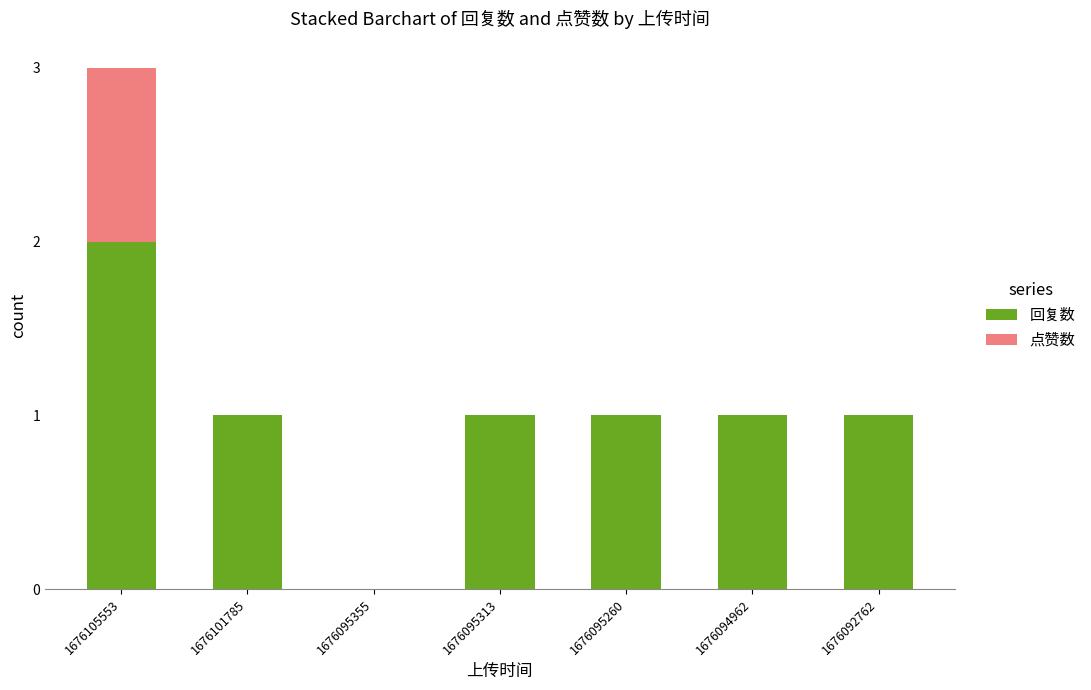

The 回复数 series shows 1 at 1676092762. True or false?

True